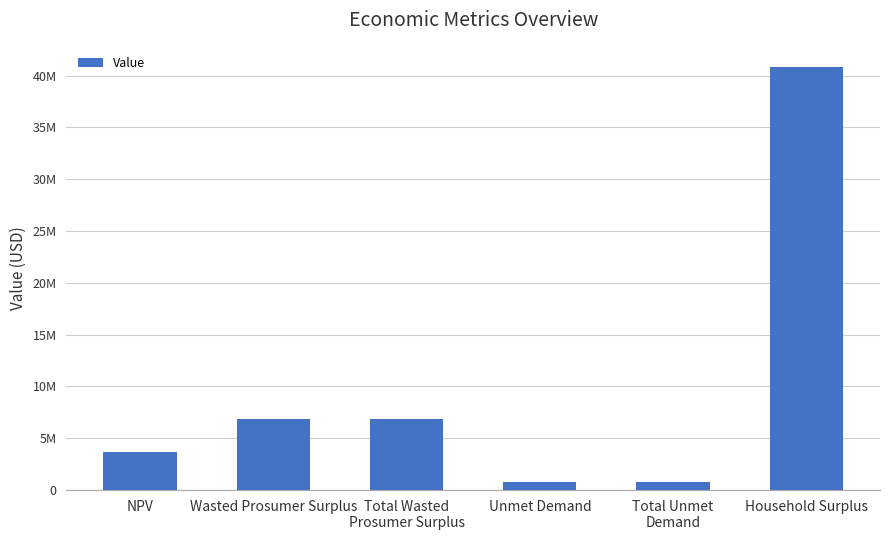

Approximately how many times larger is the value at Household Surplus compared to Total Unmet
Demand?

50.5